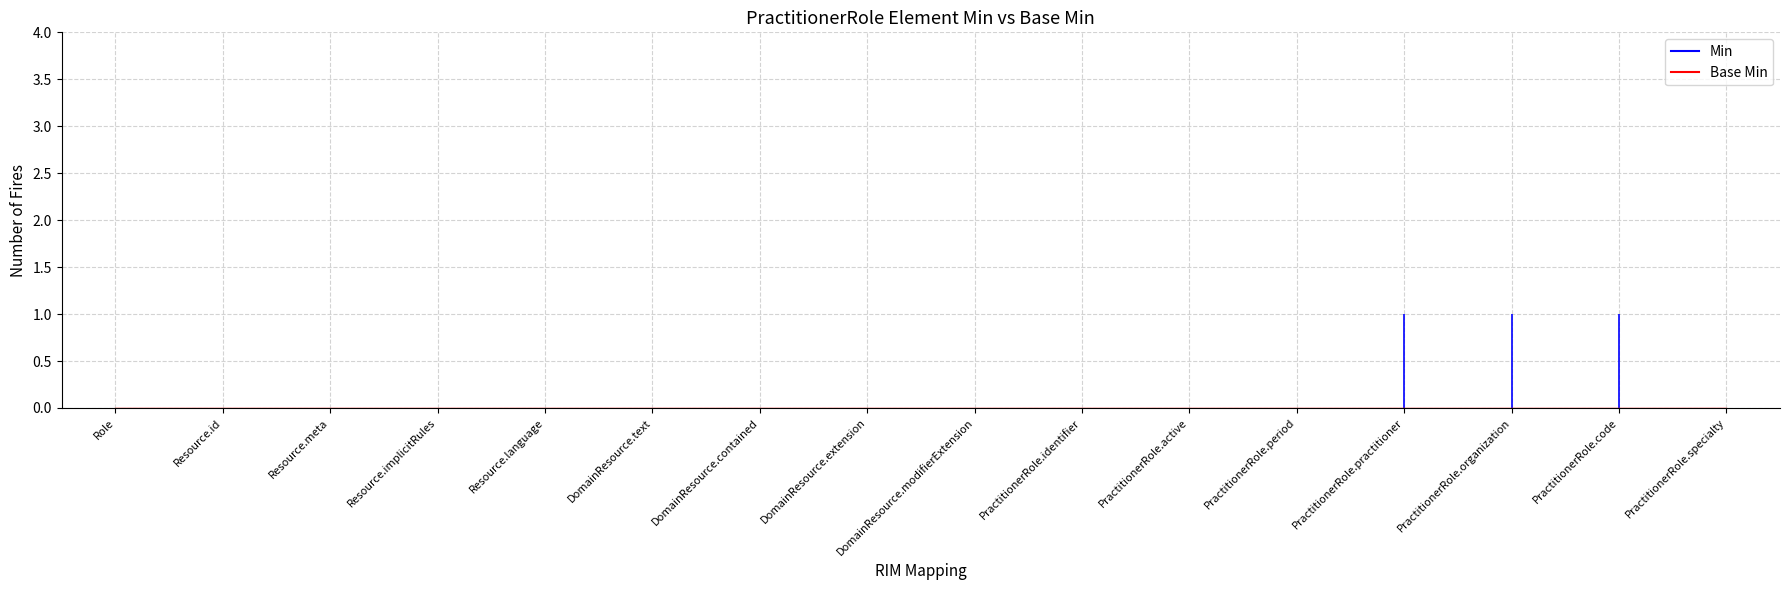

Reading left to right, extract all data points from this chart.

Min: Role=0	Resource.id=0	Resource.meta=0	Resource.implicitRules=0	Resource.language=0	DomainResource.text=0	DomainResource.contained=0	DomainResource.extension=0	DomainResource.modifierExtension=0	PractitionerRole.identifier=0	PractitionerRole.active=0	PractitionerRole.period=0	PractitionerRole.practitioner=1	PractitionerRole.organization=1	PractitionerRole.code=1	PractitionerRole.specialty=0
Base Min: Role=0	Resource.id=0	Resource.meta=0	Resource.implicitRules=0	Resource.language=0	DomainResource.text=0	DomainResource.contained=0	DomainResource.extension=0	DomainResource.modifierExtension=0	PractitionerRole.identifier=0	PractitionerRole.active=0	PractitionerRole.period=0	PractitionerRole.practitioner=0	PractitionerRole.organization=0	PractitionerRole.code=0	PractitionerRole.specialty=0